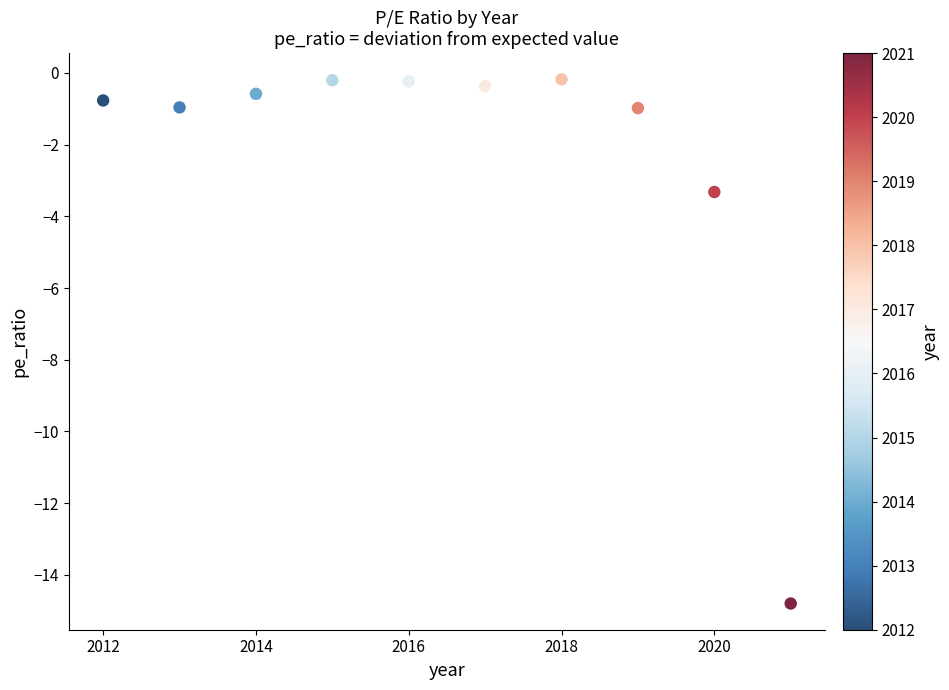

What is the range of Y values (max minus min)?

14.6